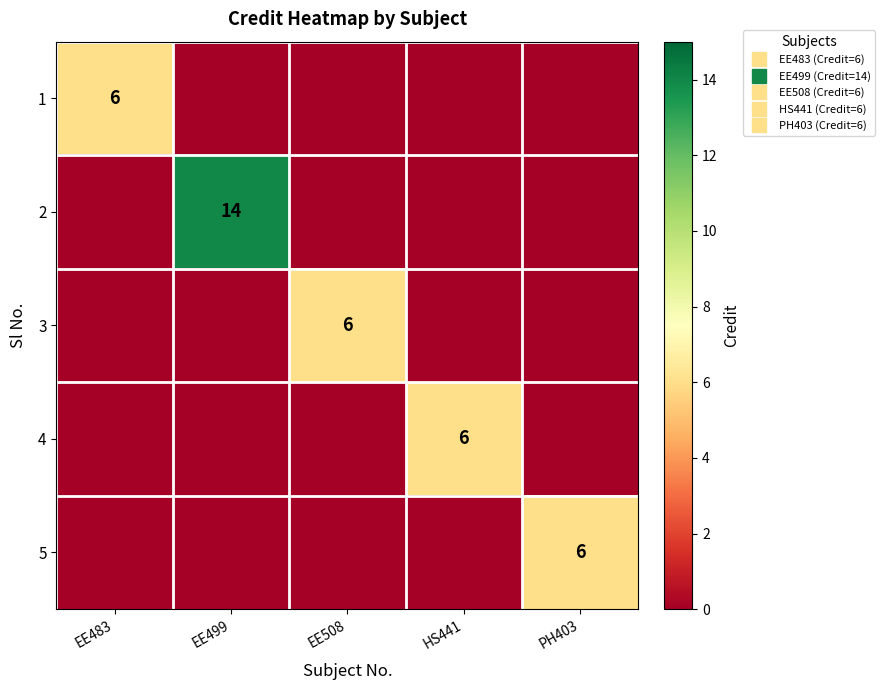

Is it true that 5 equals 4 at HS441?

False